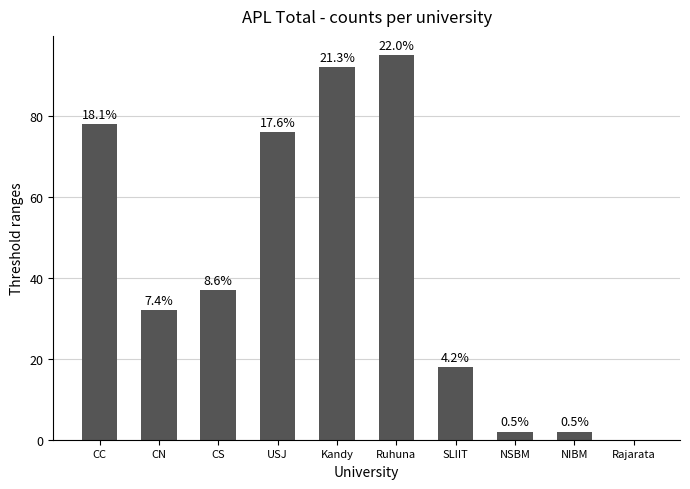

What is the sum of all values?

432